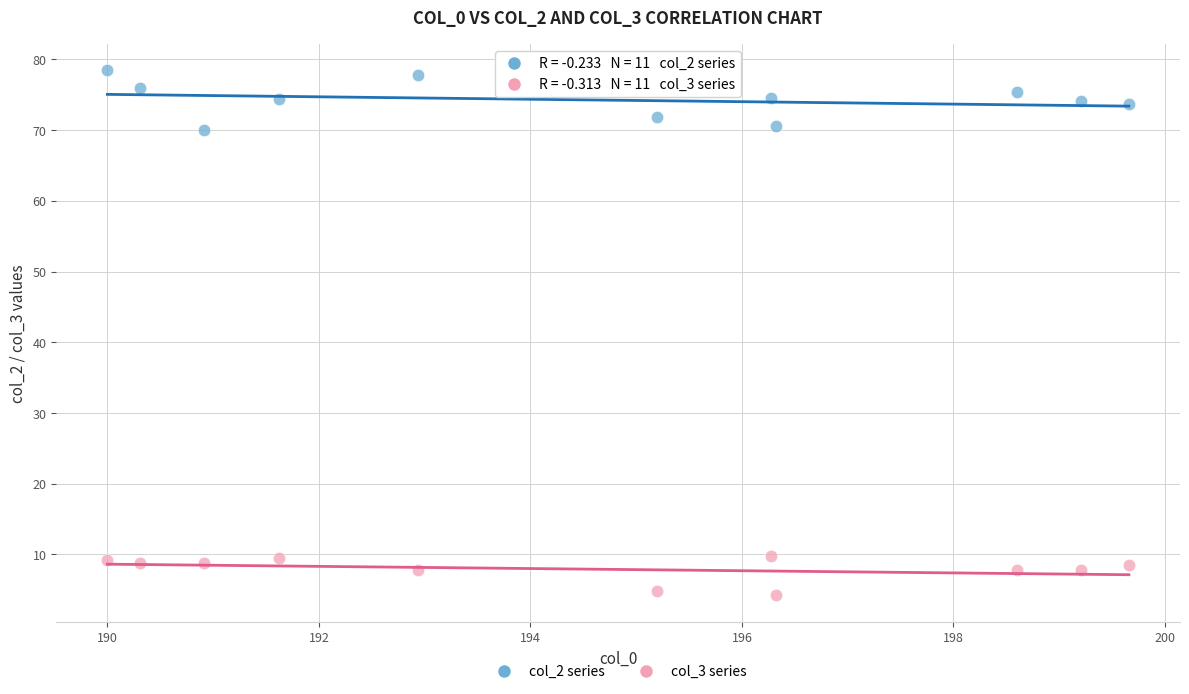

Which series has the largest Y range (max minus min)?

col_2 series